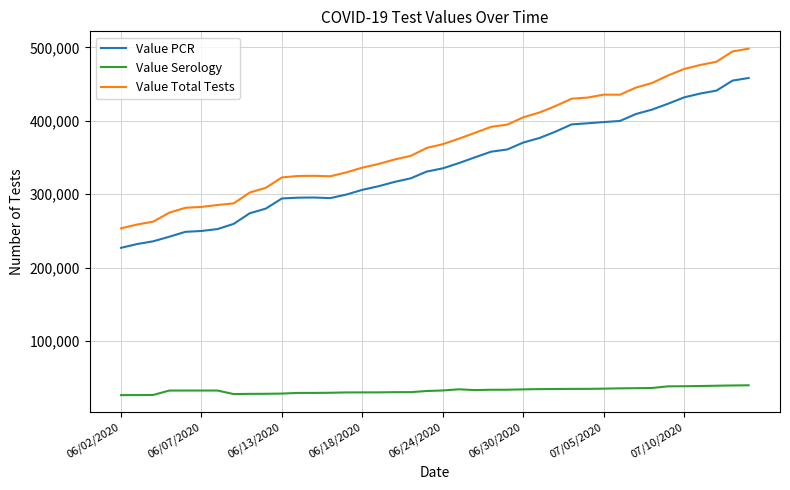

What is the difference between the maximum and minimum values in the Value Serology series?

13403